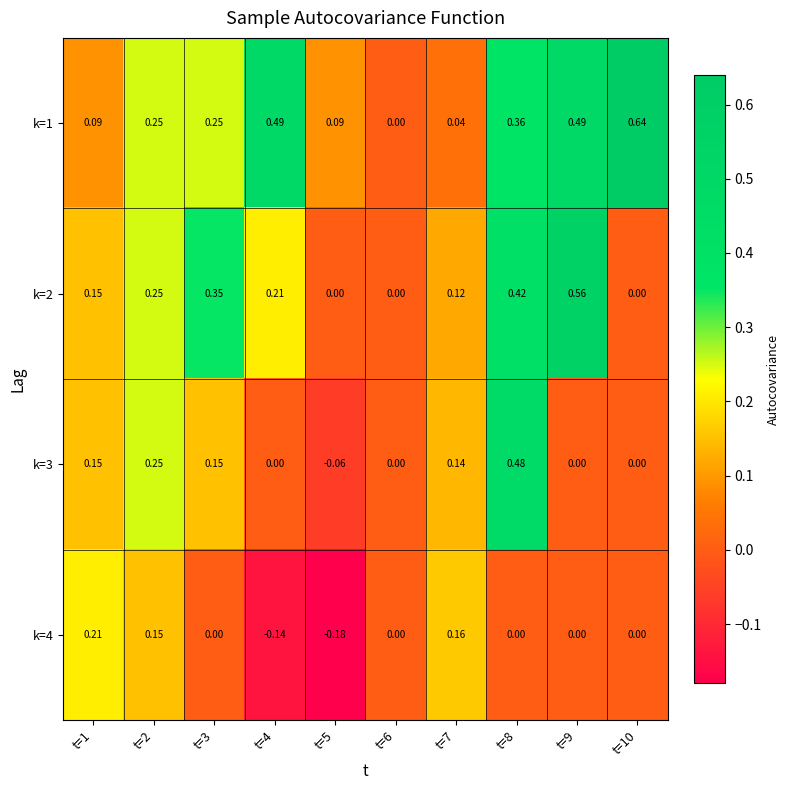

Is the value of k=3 at t=4 greater than the value of k=2 at t=1?

No